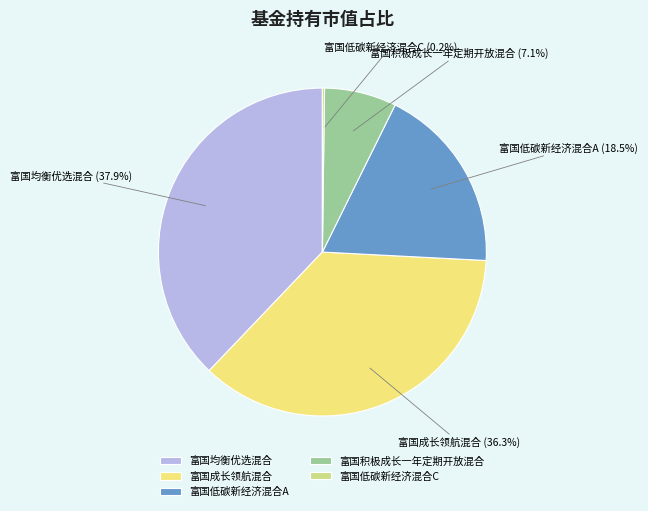

Is there a majority slice in this chart?

No